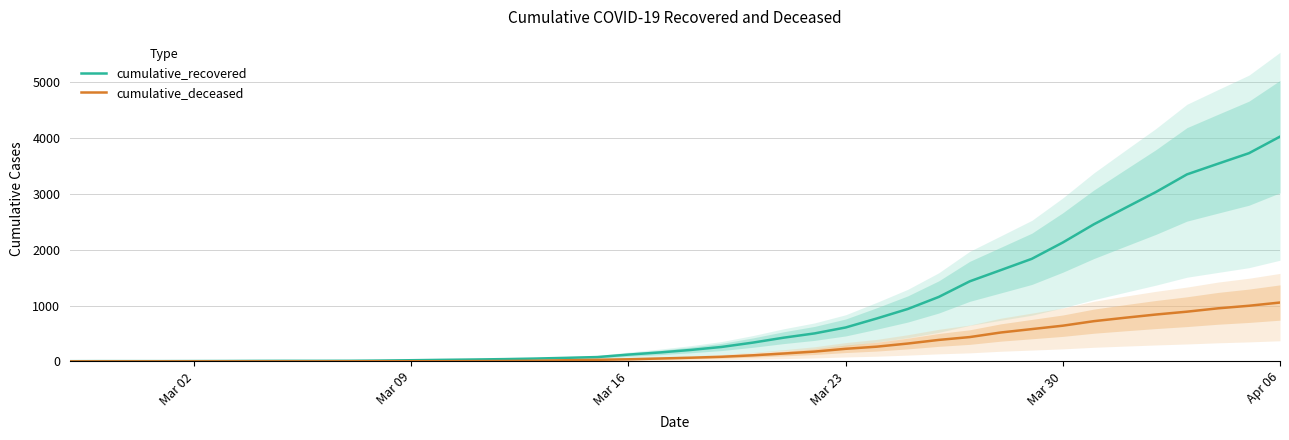

List the series in order of their peak value, highest first.

cumulative_recovered, cumulative_deceased